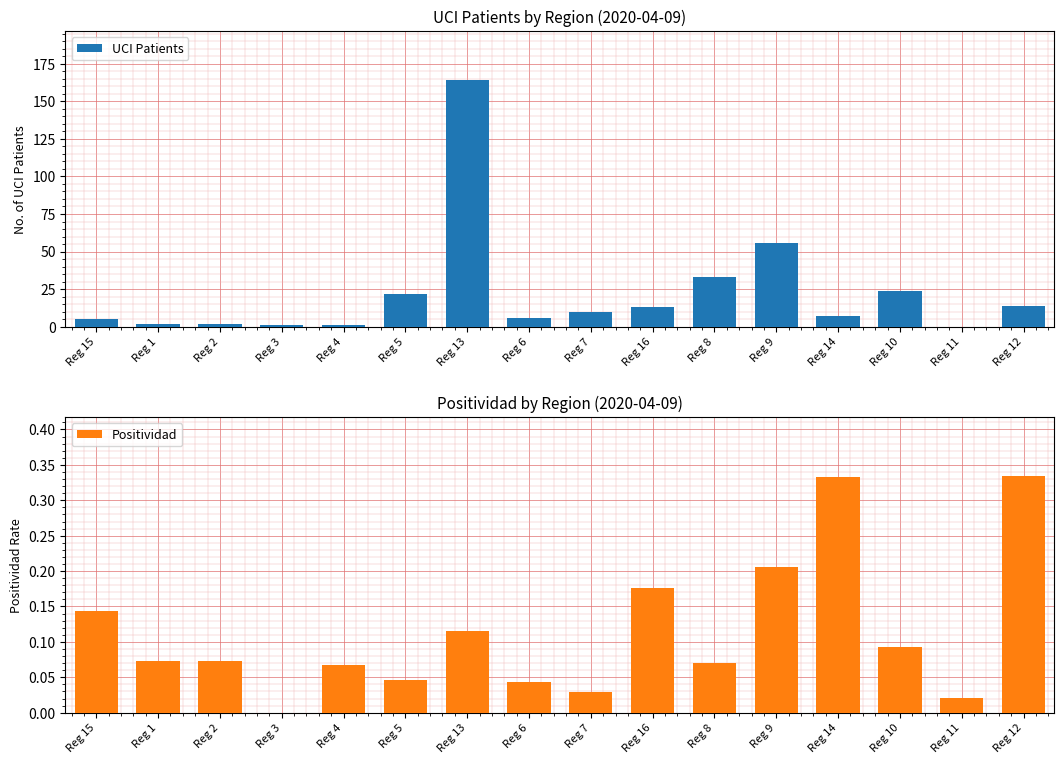

At which category is the sum across all series the highest?

Reg 13